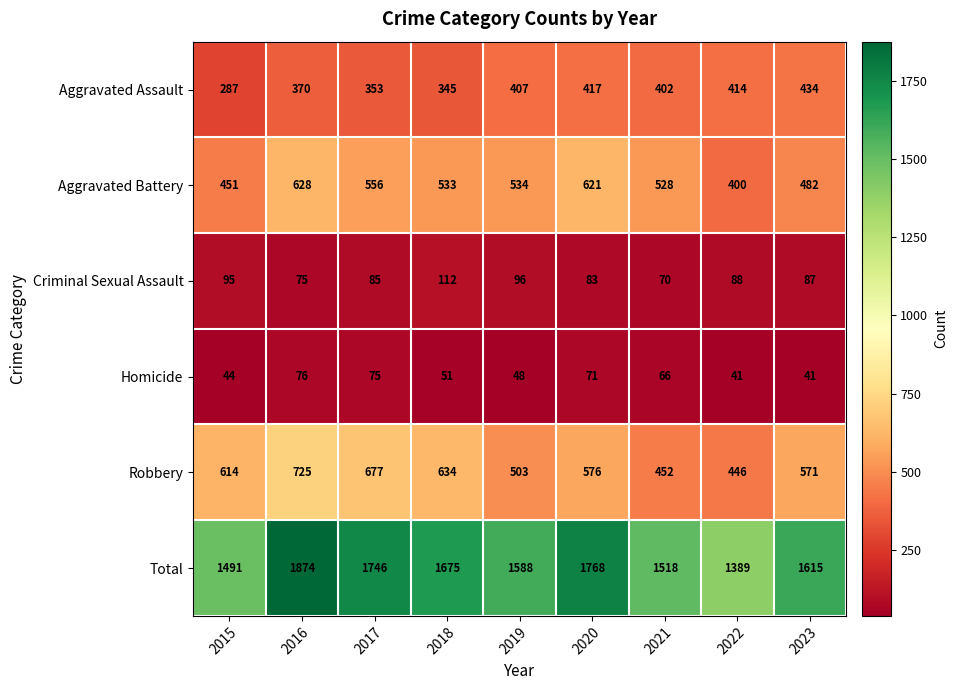

What is the maximum value shown in the chart?

1874